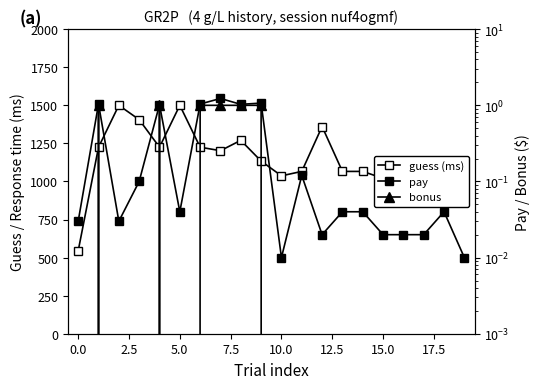

At which label is guess (ms) closest to 1022?

15